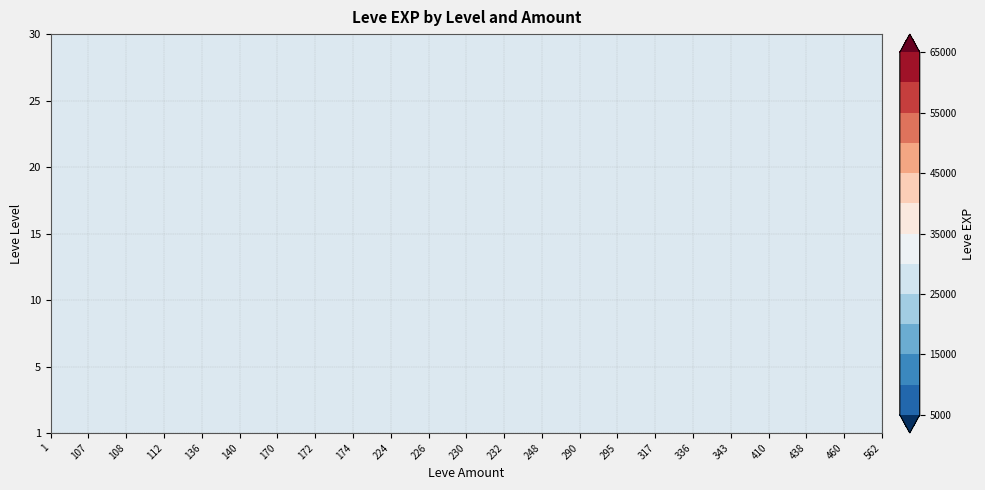

Rank the series at 25 from lowest to highest value.

108, 112, 136, 140, 170, 172, 174, 226, 230, 232, 248, 343, 410, 438, 460, 107, 336, 290, 1, 295, 317, 562